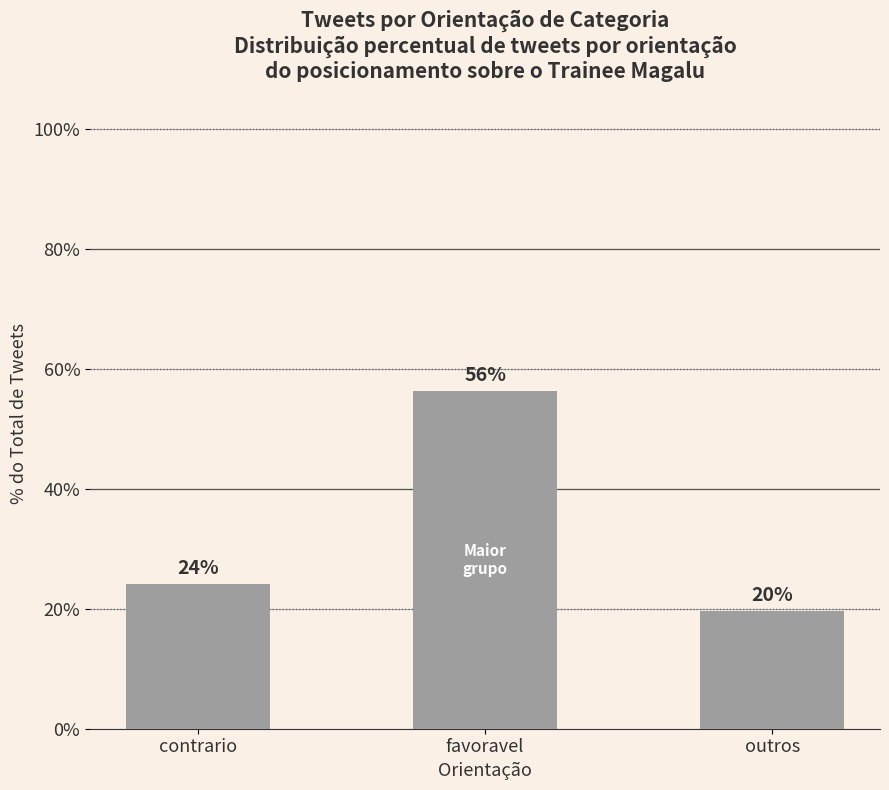

Are the bars horizontal?

No